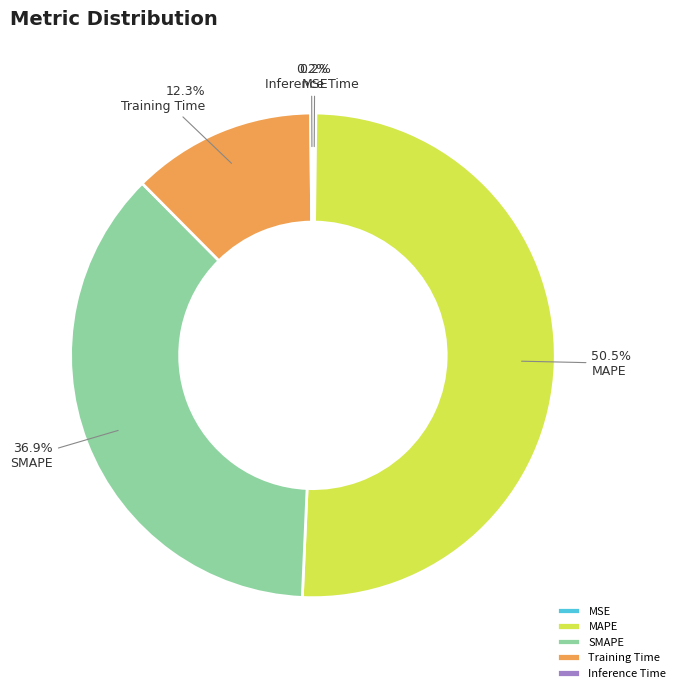

Combined, do MAPE and Training Time account for over 50%?

Yes